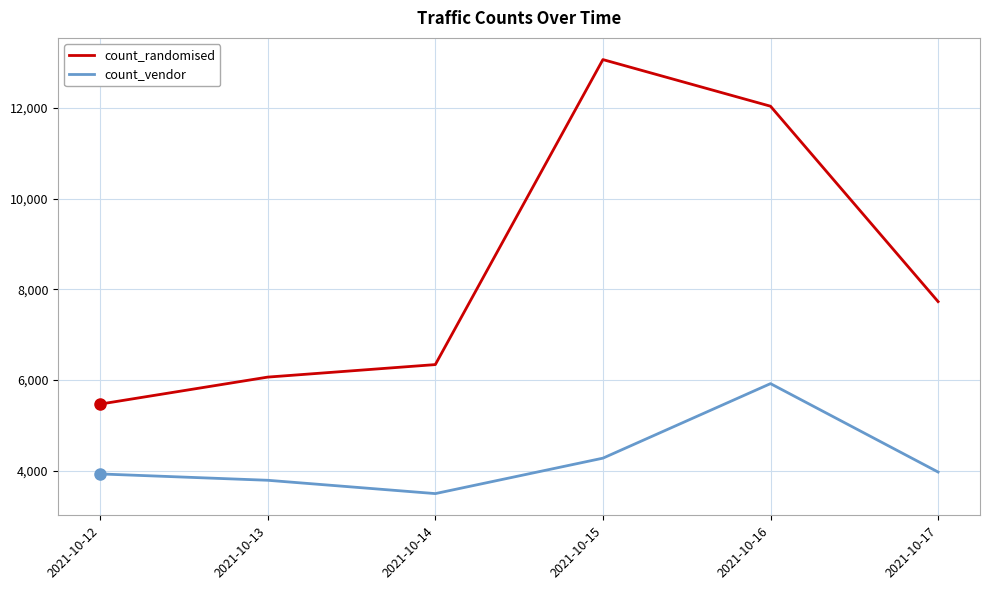

What are all the series names shown in the legend?

count_randomised, count_vendor